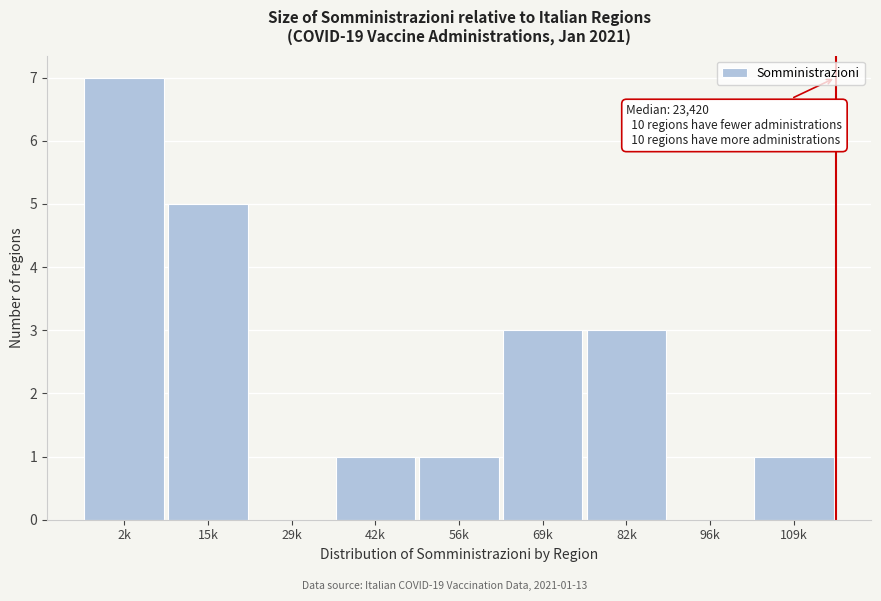

Reading left to right, extract all data points from this chart.

2k=7	15k=5	29k=0	42k=1	56k=1	69k=3	82k=3	96k=0	109k=1